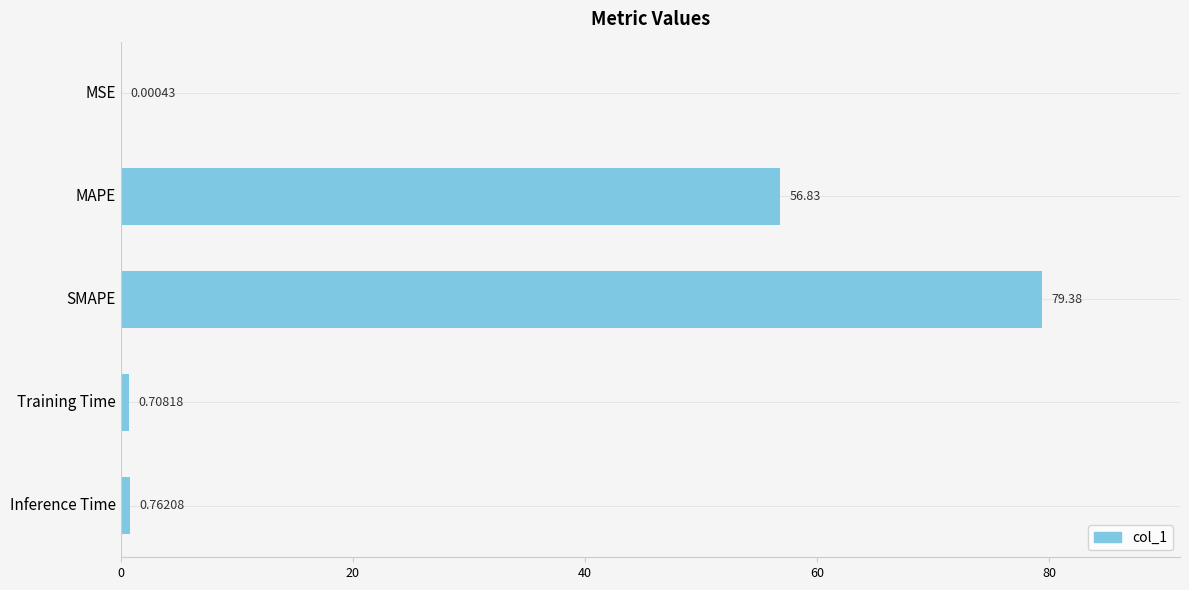

What is the sum of all values?

137.7